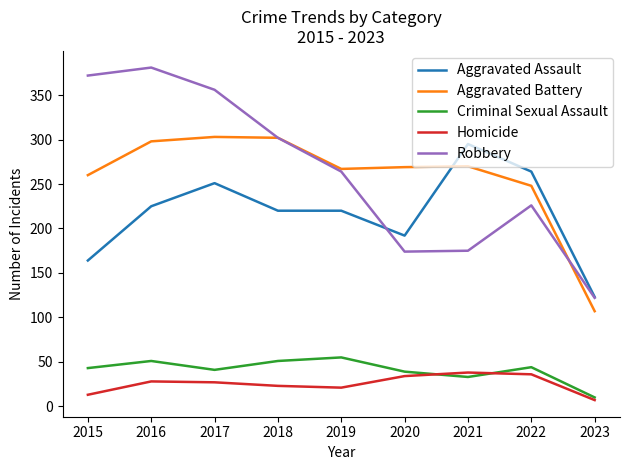

The value of Homicide at 2020 is 34. True or false?

True